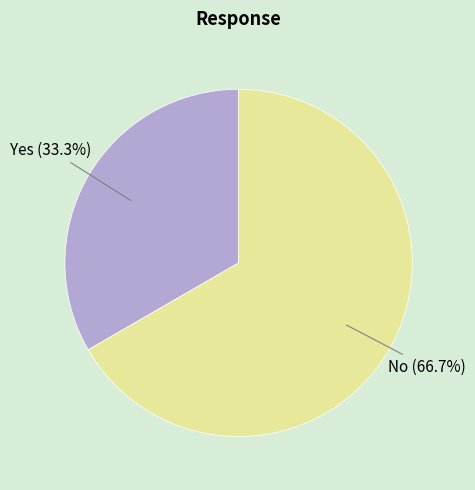

How many segments does this pie chart have?

2